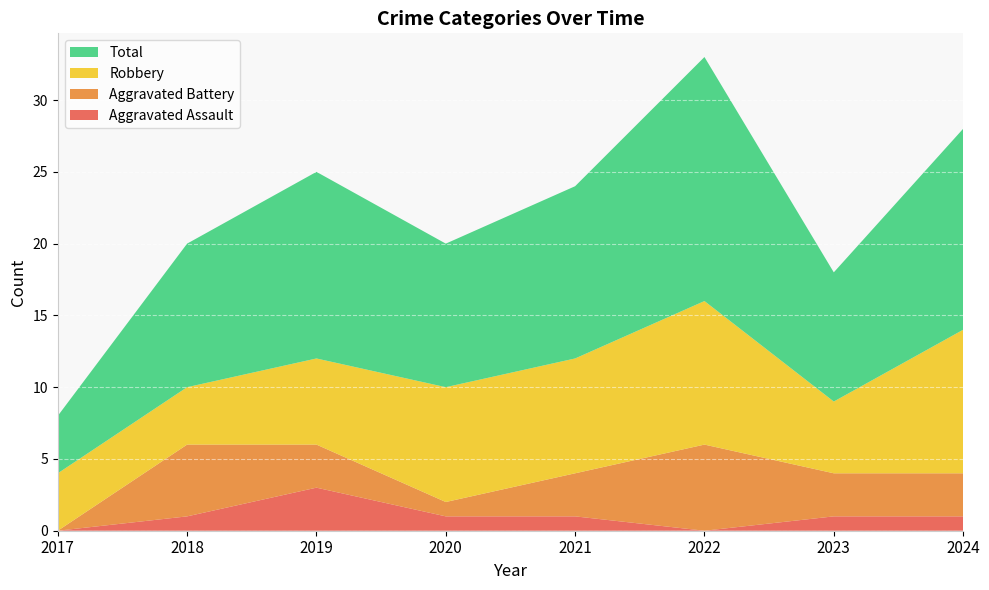

Reading left to right, what are all the values shown in this chart?

Aggravated Assault: 0	1	3	1	1	0	1	1
Aggravated Battery: 0	5	3	1	3	6	3	3
Robbery: 4	4	6	8	8	10	5	10
Total: 4	10	13	10	12	17	9	14